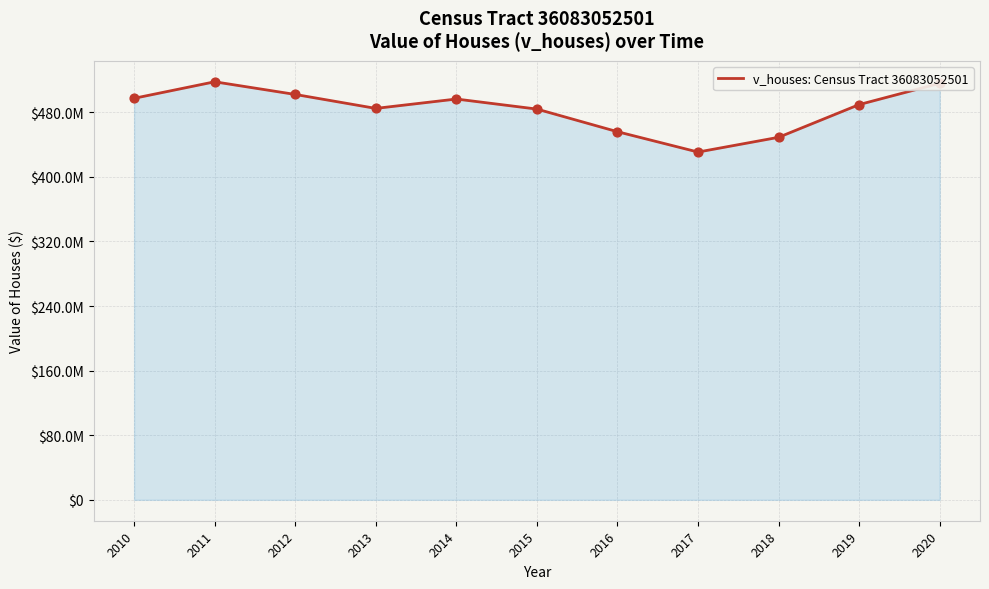

What is the ratio of the value at 2018 to the value at 2012?

0.9